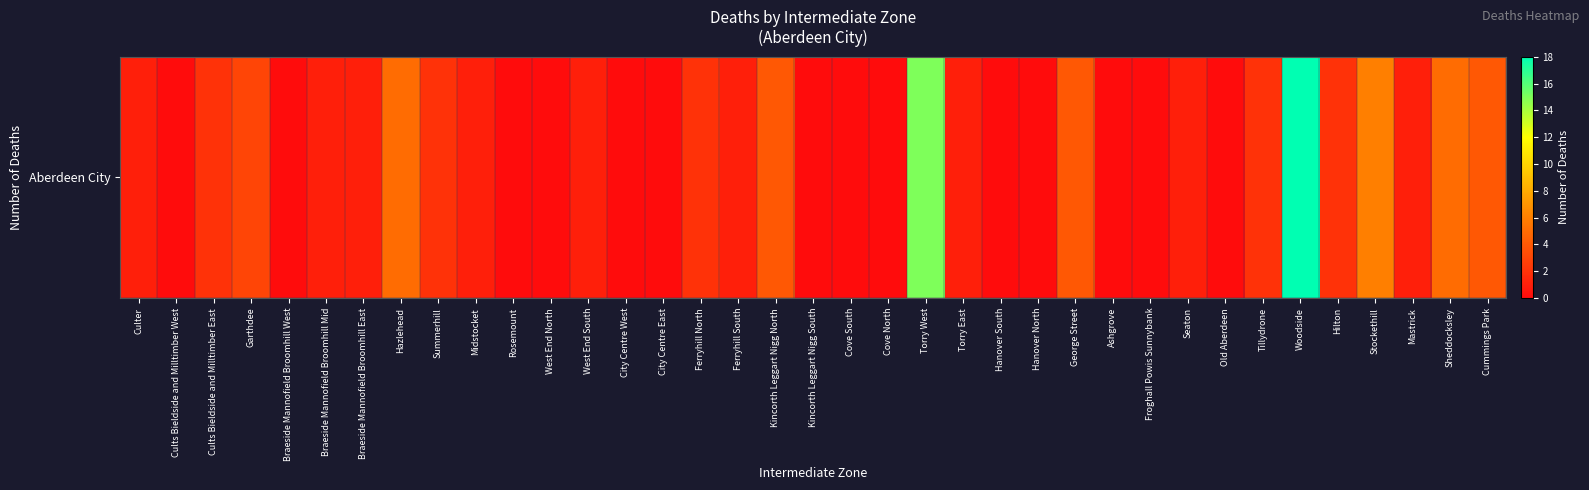

What is the average value?

2